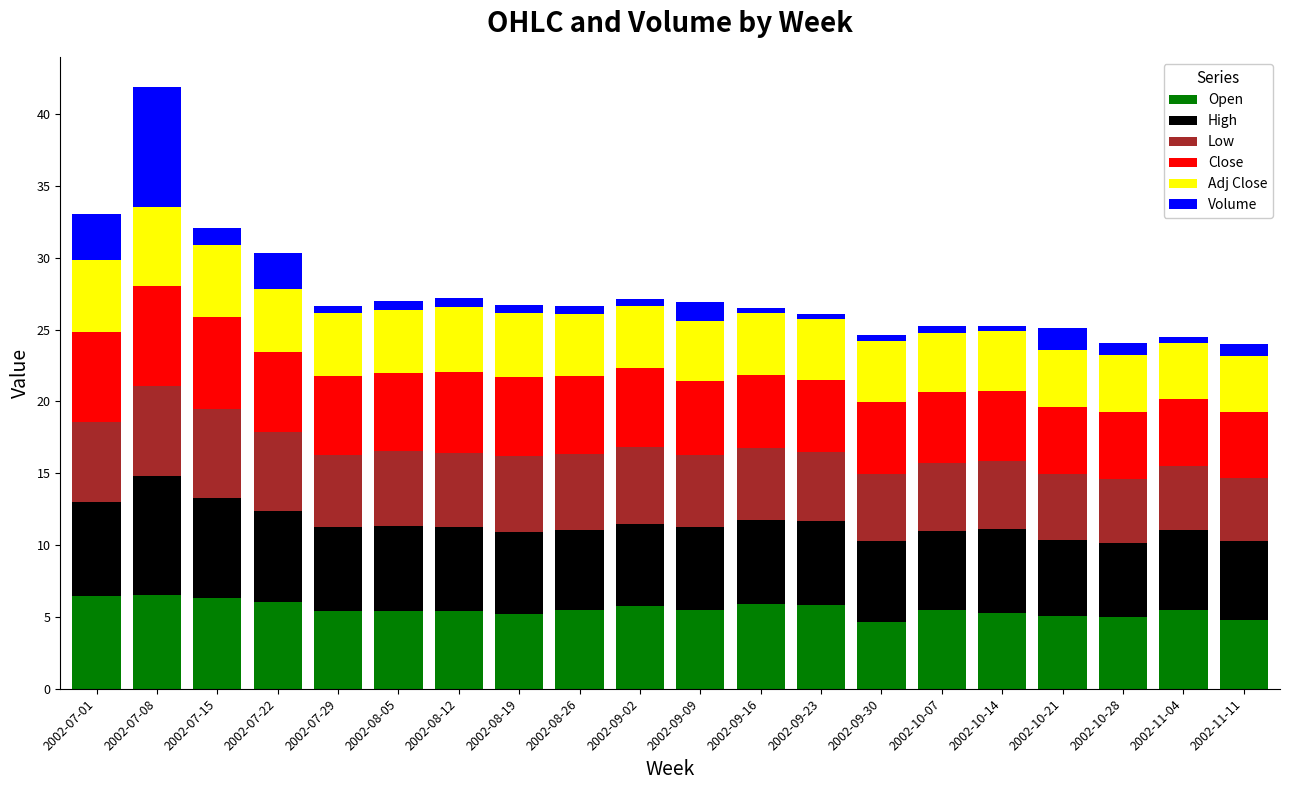

At which category is the sum across all series the highest?

2002-07-08